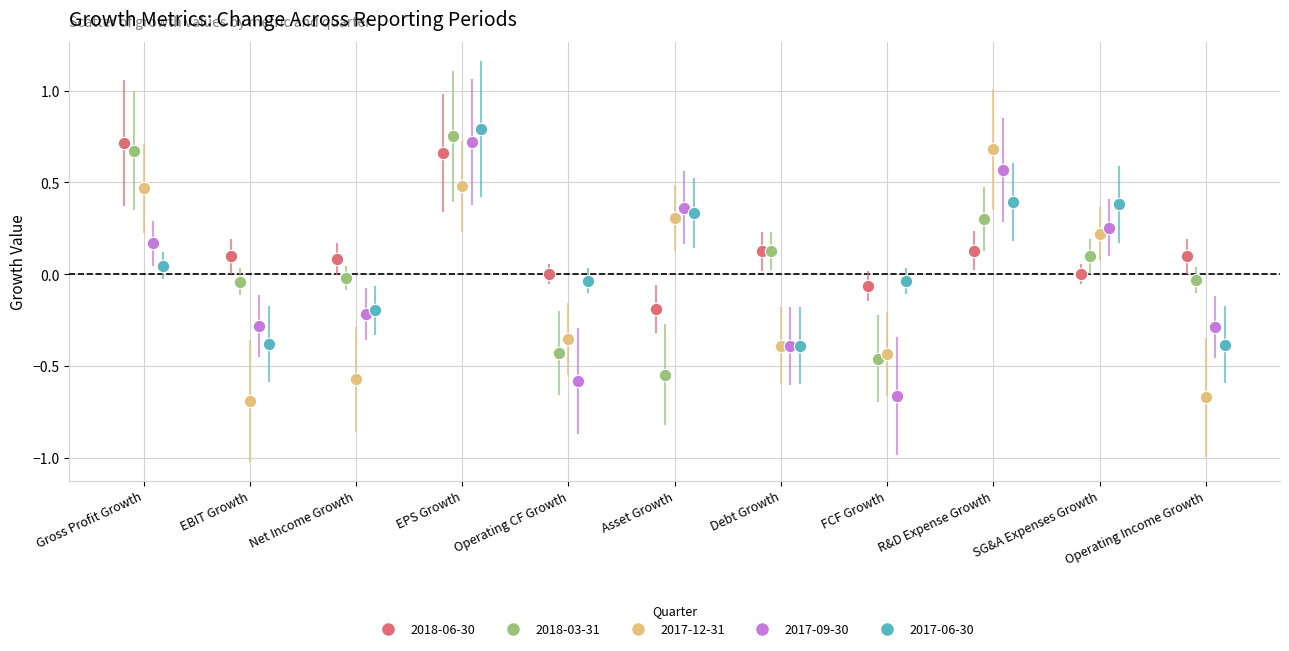

What are all the series names shown in the legend?

2018-06-30, 2018-03-31, 2017-12-31, 2017-09-30, 2017-06-30